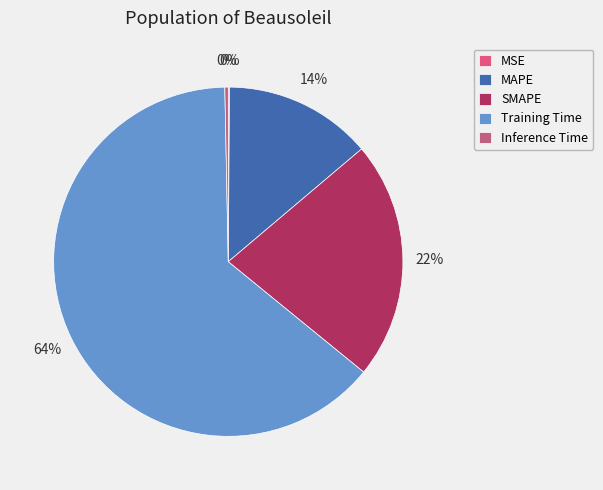

The Inference Time slice represents 6% of the pie. True or false?

False